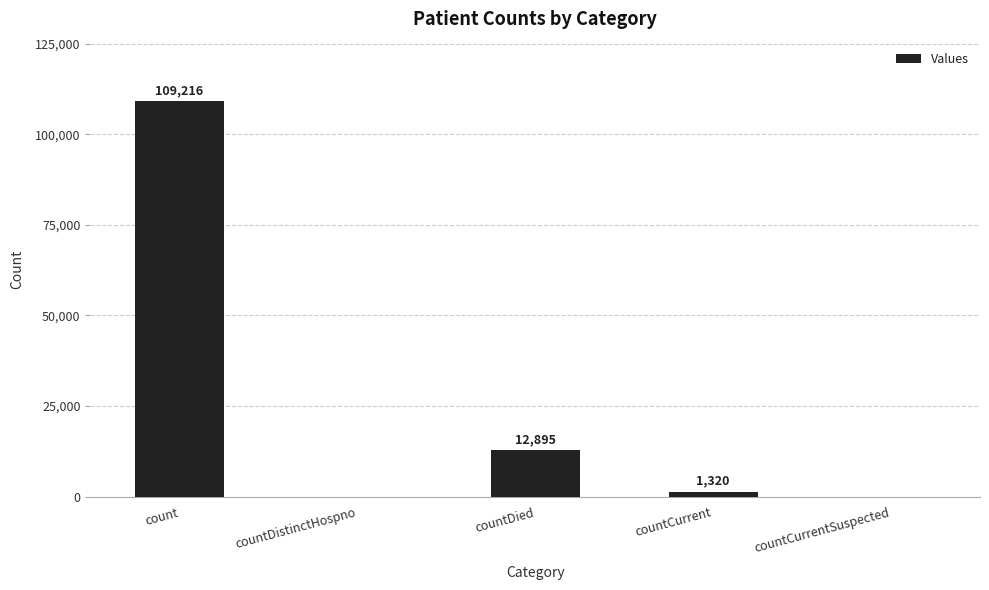

Is it true that the value at count is 168805?

False